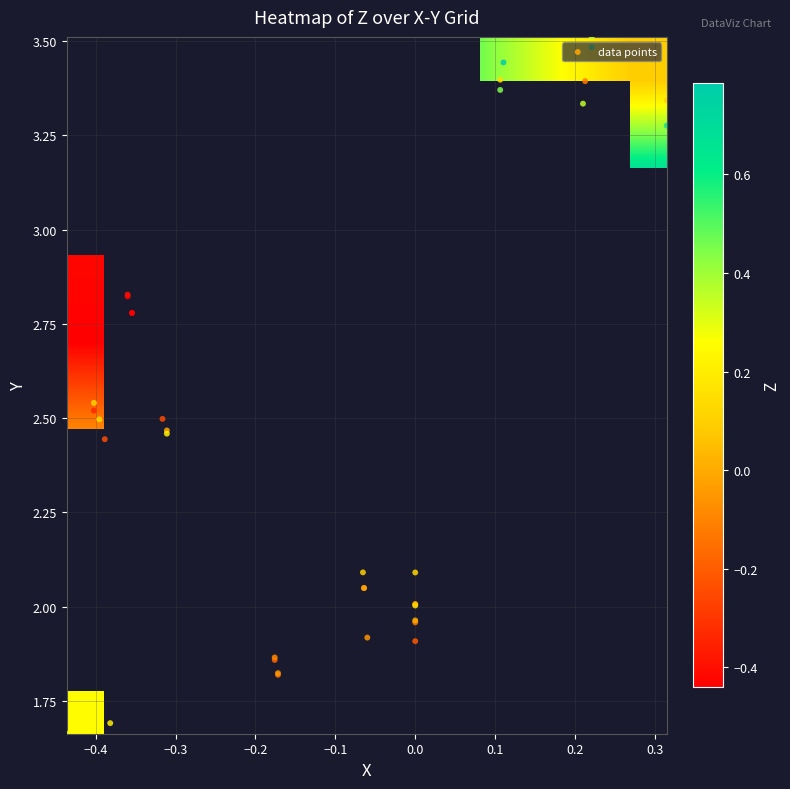

True or false: X has a value of -0.4 at 32.

True